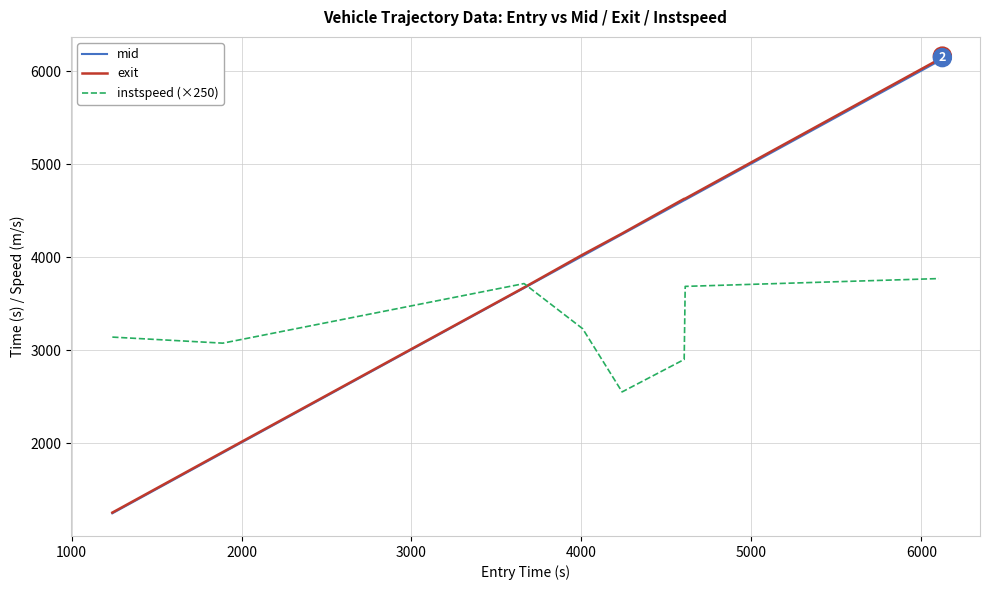

Which series has the widest spread of values?

exit